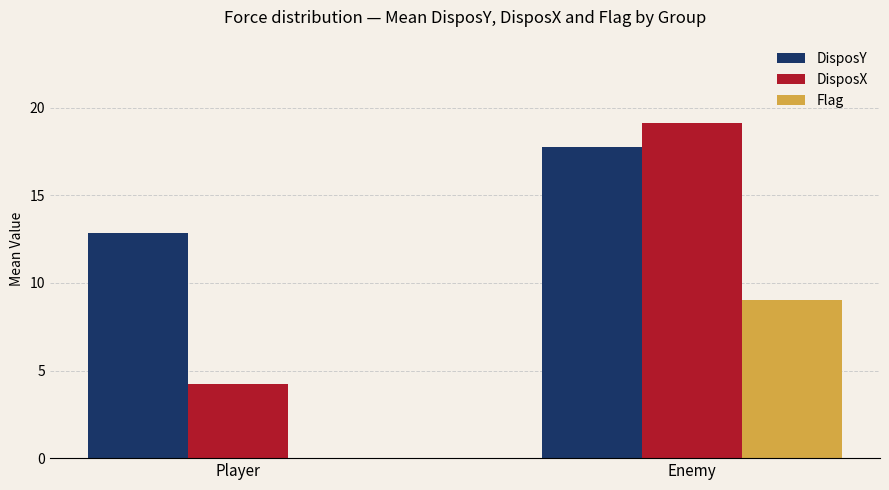

The Flag series shows 14.7 at Enemy. True or false?

False